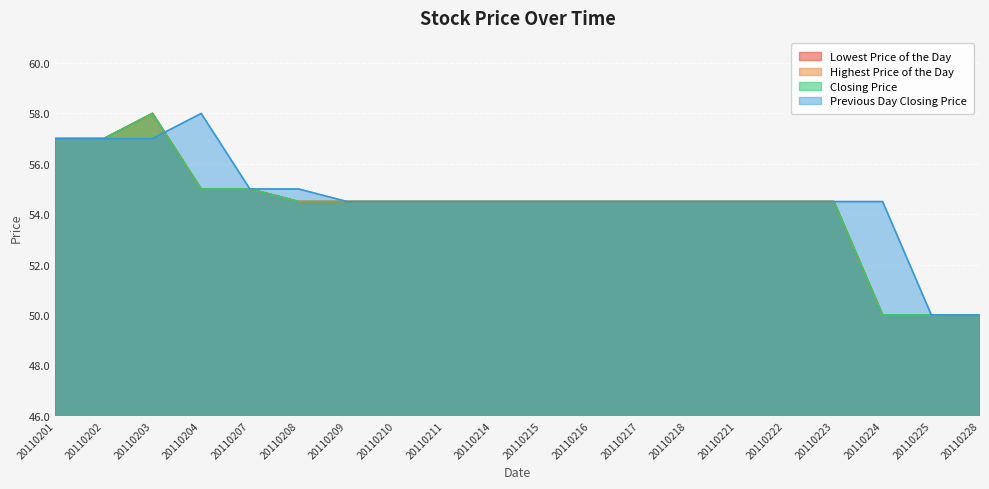

Rank the series at 20110204 from highest to lowest value.

Previous Day Closing Price, Lowest Price of the Day, Highest Price of the Day, Closing Price